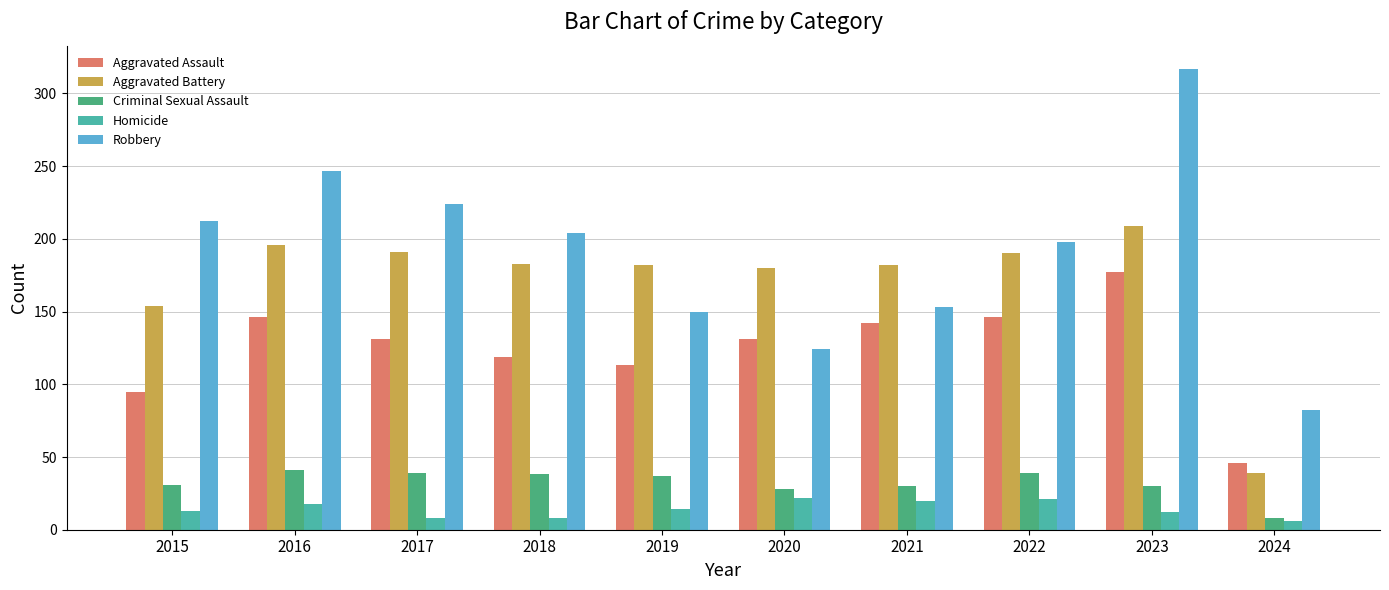

What is the difference between the highest and lowest values at 2015?

199